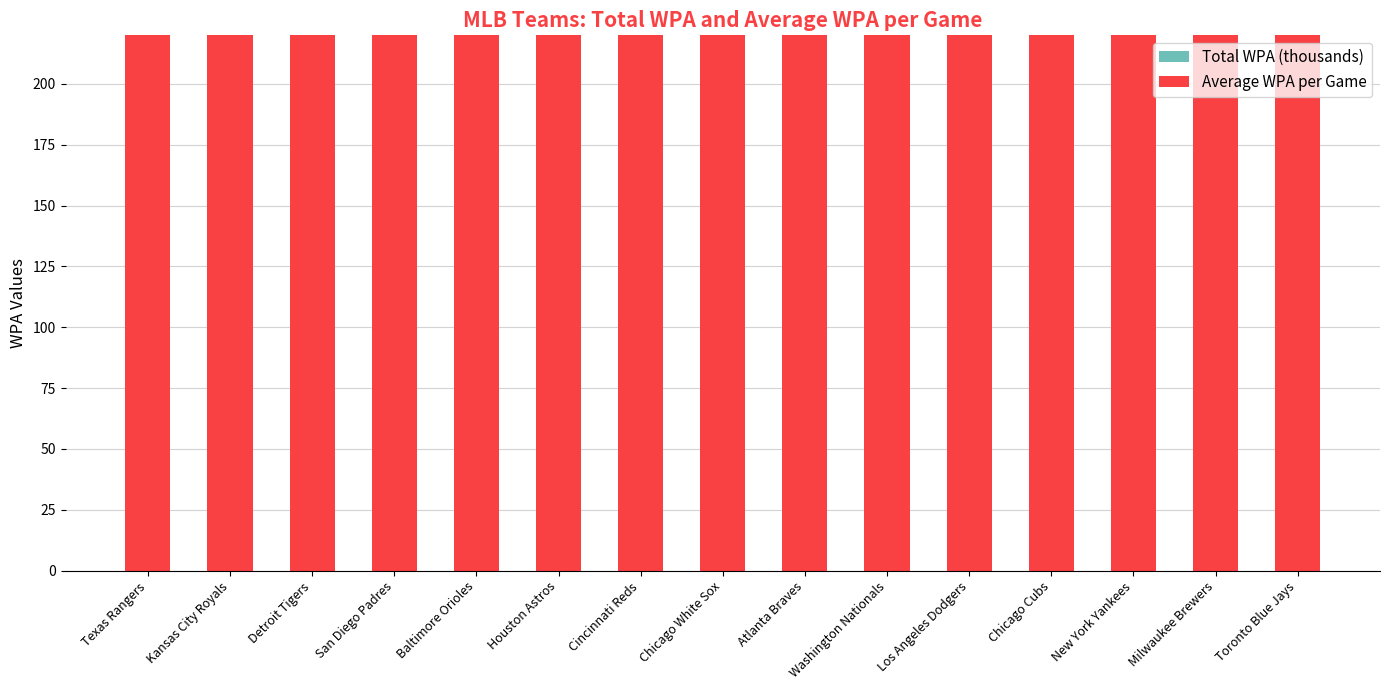

At which category does the chart reach its peak across all series?

Toronto Blue Jays